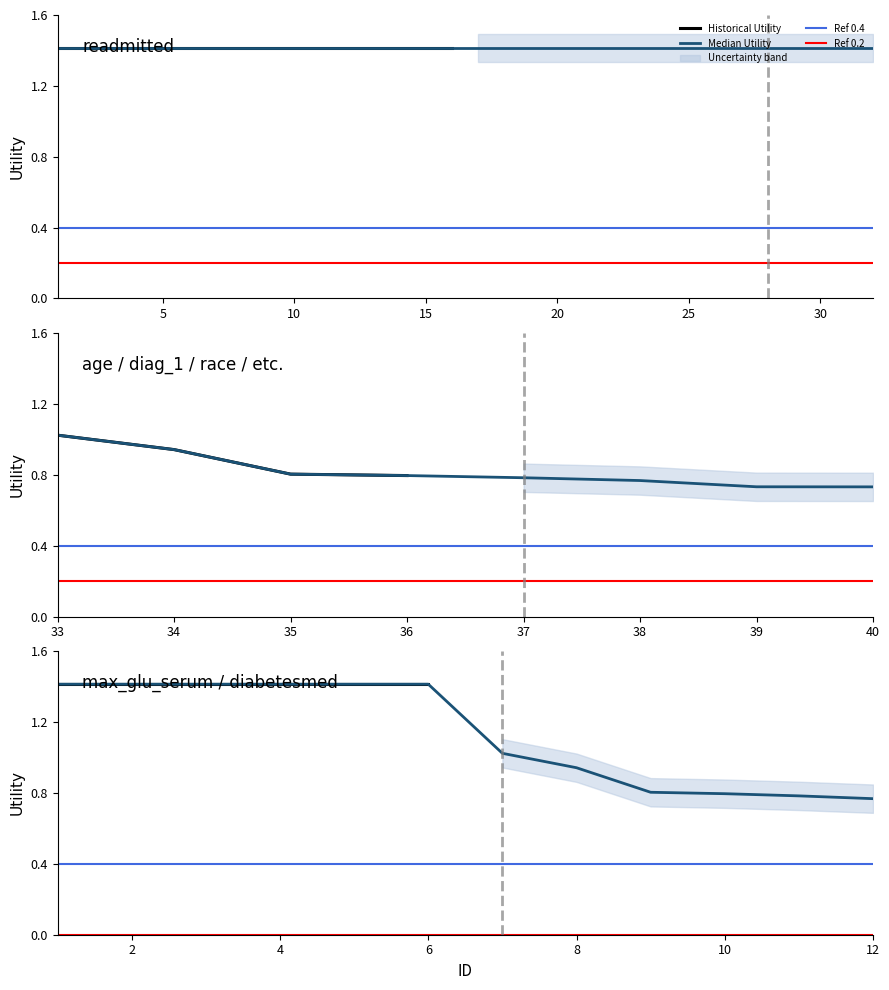

Between 5 and 10, which is larger?

5